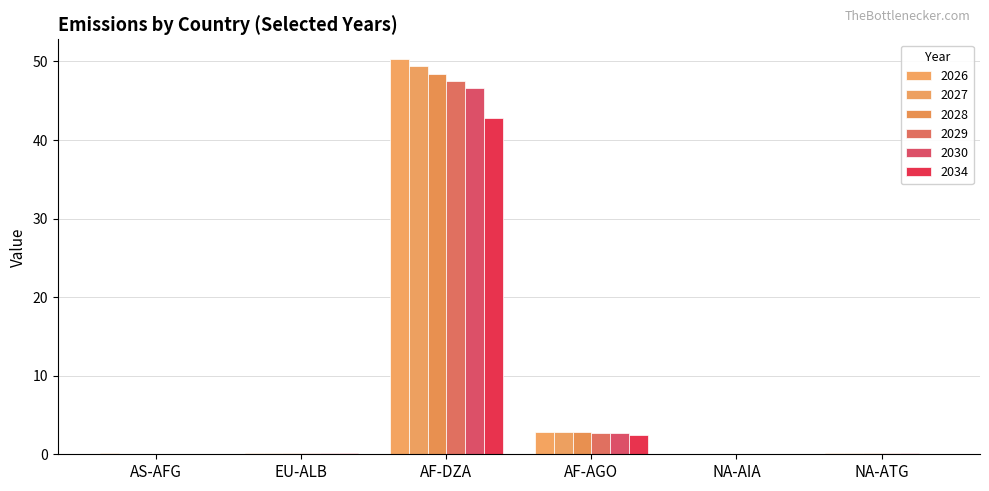

What is the spread (max minus min) of values at NA-ATG?

0.2